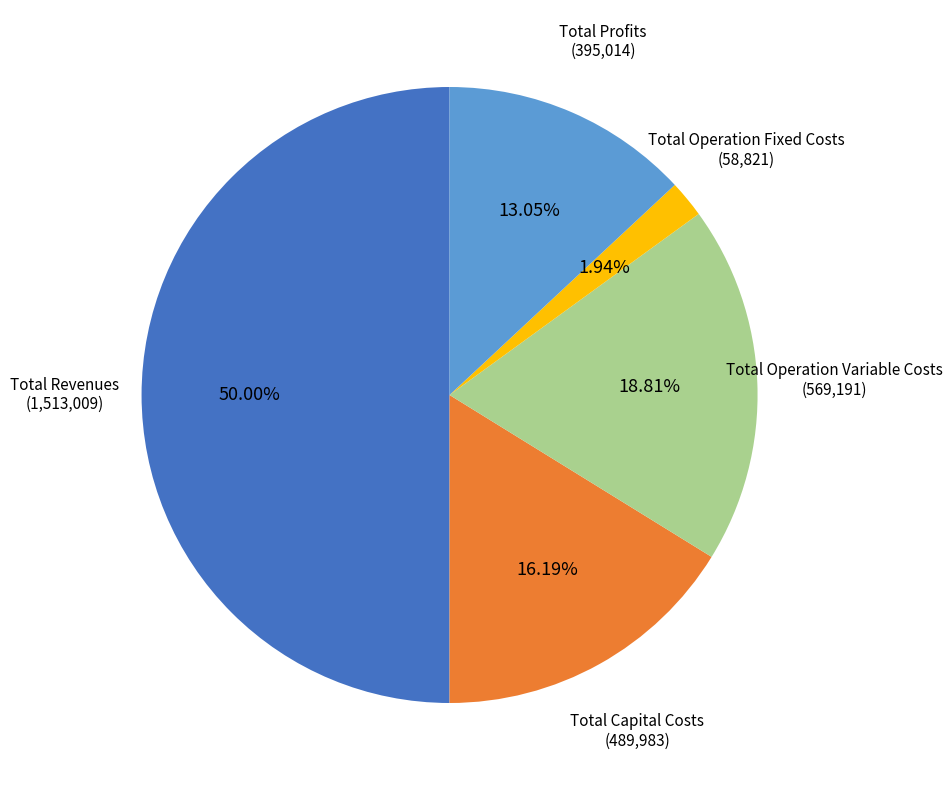

Does Total Profits account for over 50% of the chart?

No